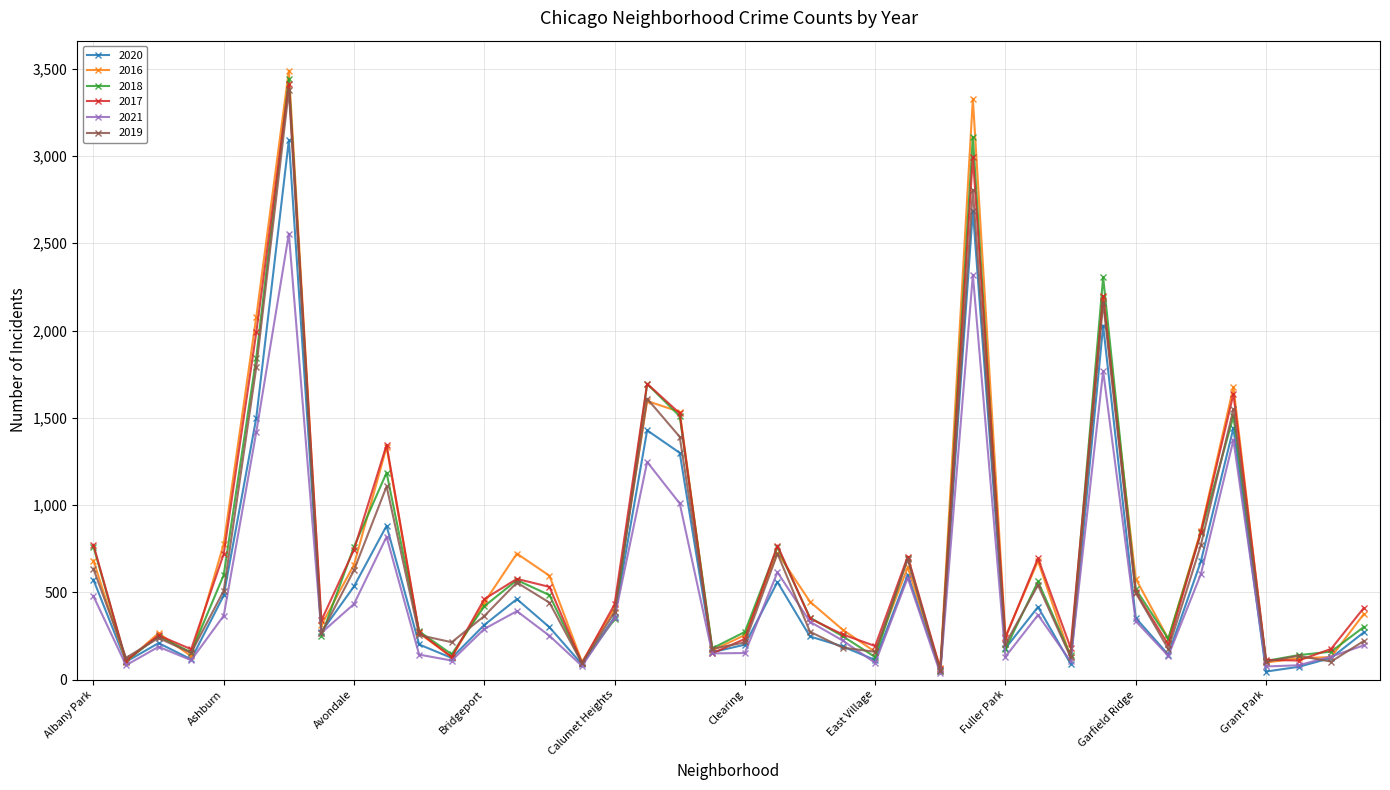

Does the chart display data point markers on the line(s)?

Yes